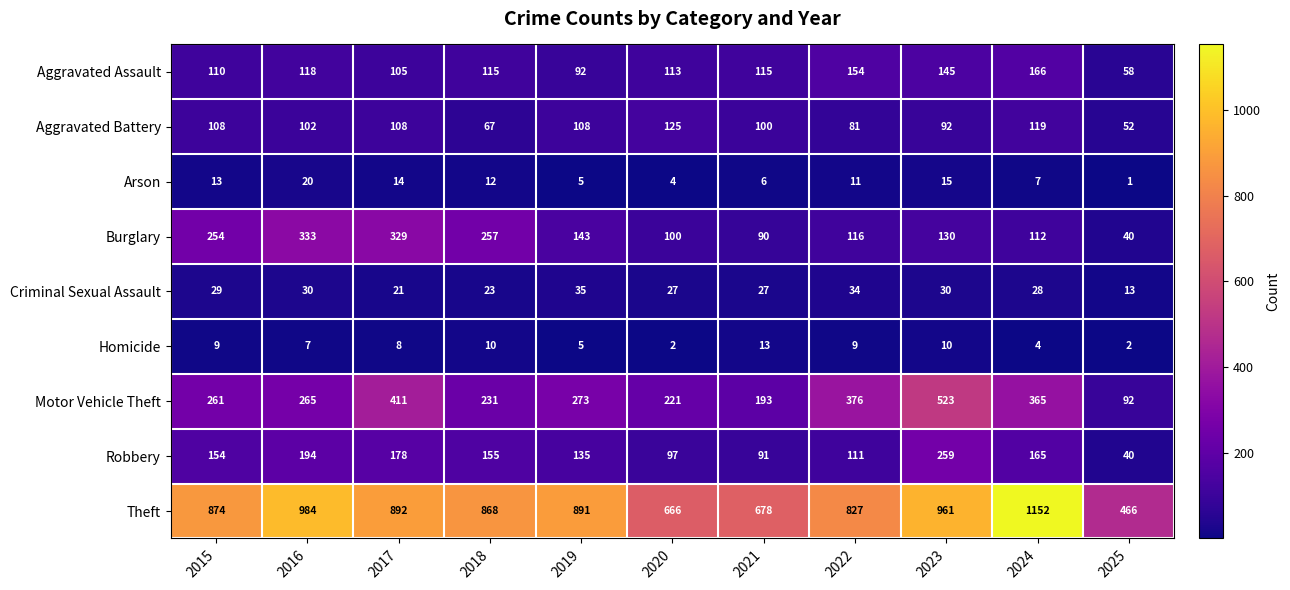

At which category is the sum across all series the highest?

2023